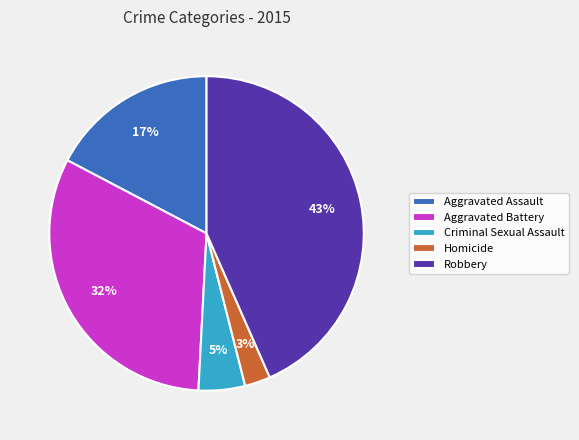

Which category has the biggest portion of the pie?

Robbery